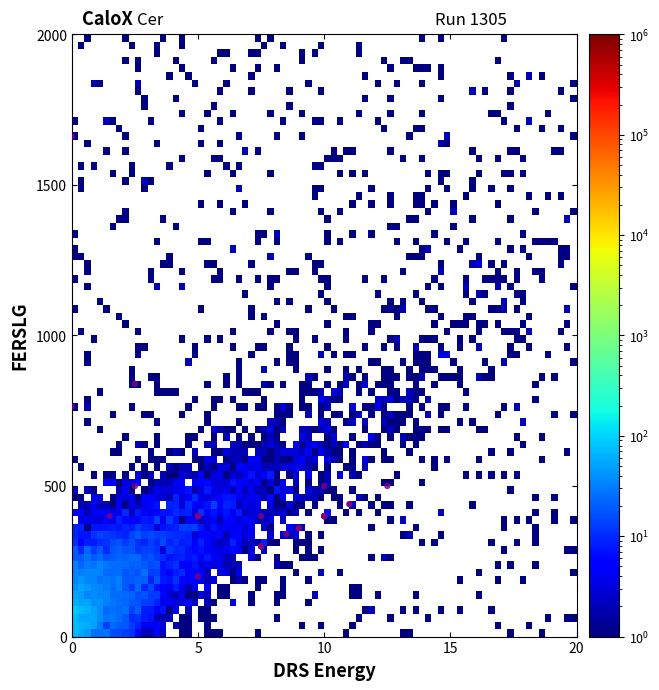

What Y value in the scatter plot is closest to 930?

840.0